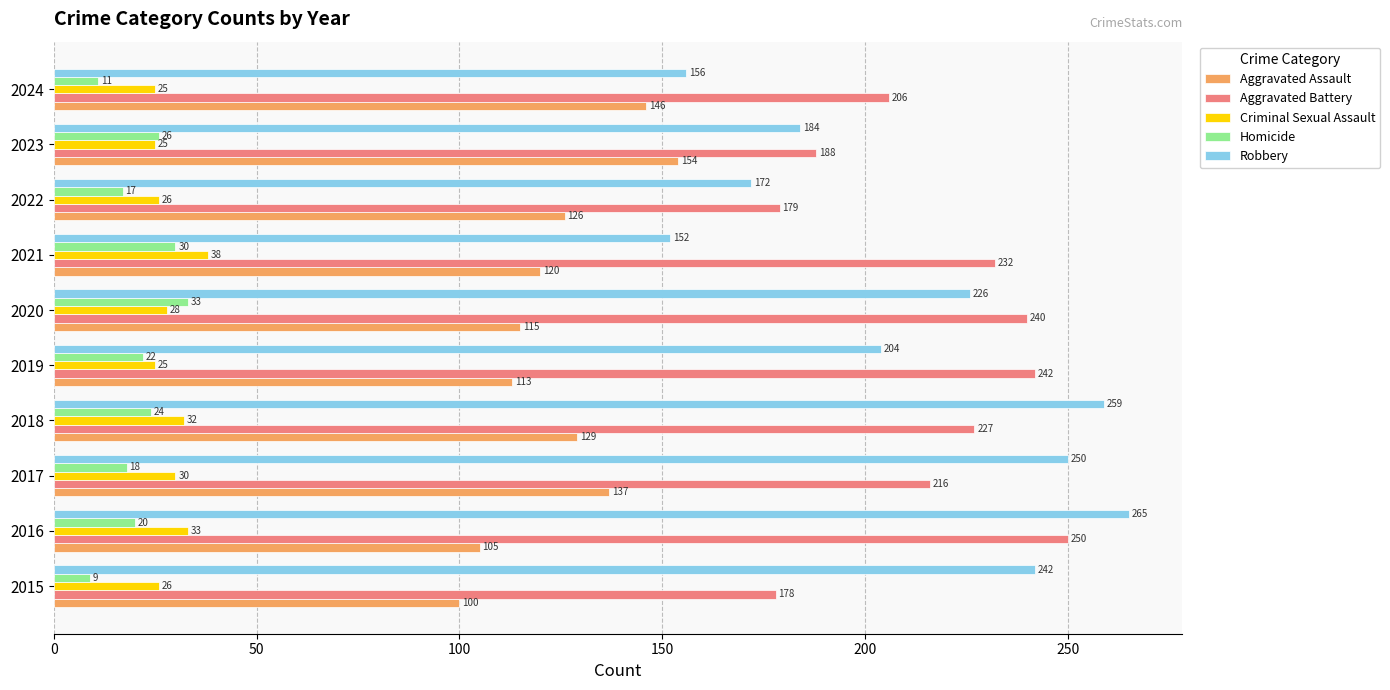

What is the minimum value shown in the chart?

9